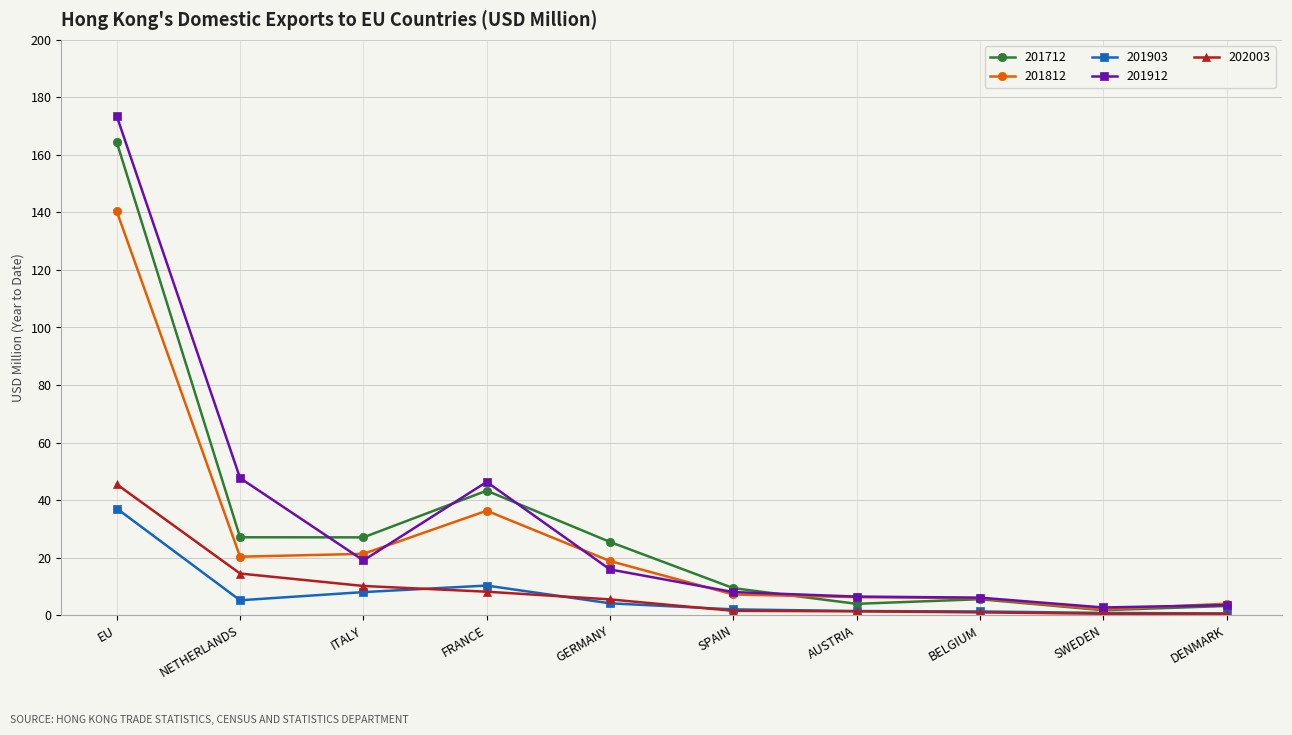

What is the value of the 201912 point at the 5th from the left?

15.9